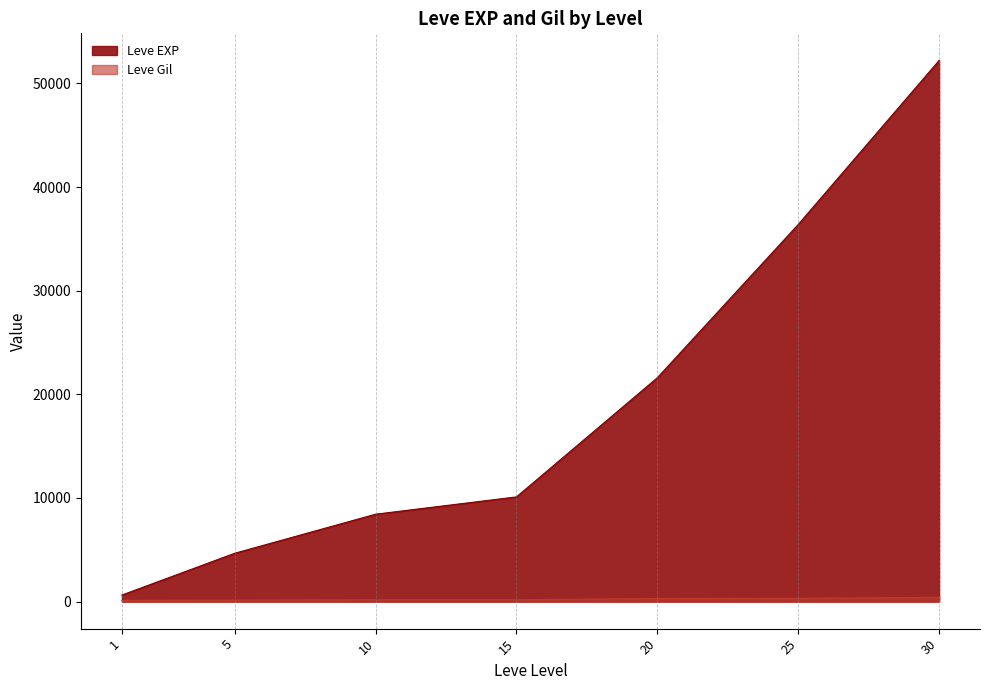

True or false: Leve Gil and Leve EXP cross at least once.

False